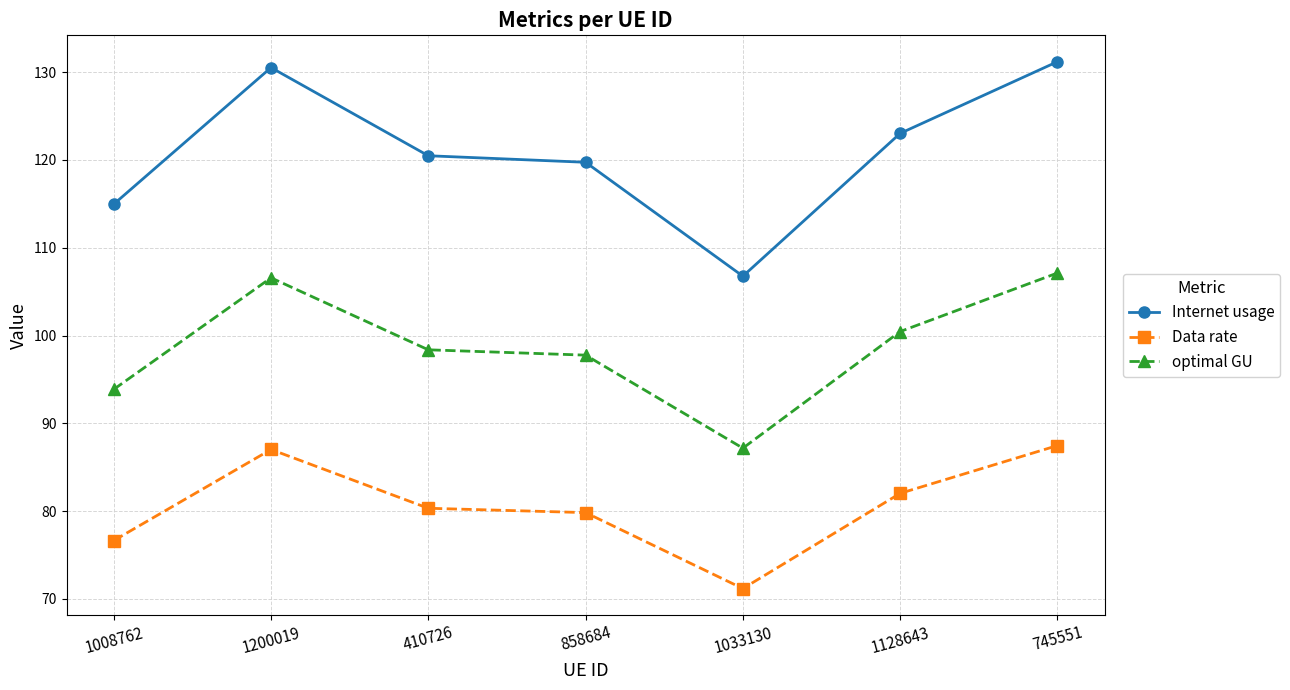

Where is Internet usage nearest to the value 118?

858684